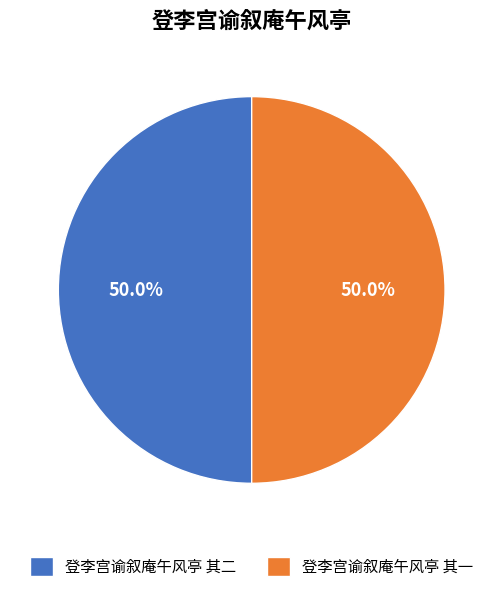

What percentage is the 登李宫谕叙庵午风亭 其一 slice, to the nearest percent?

50%